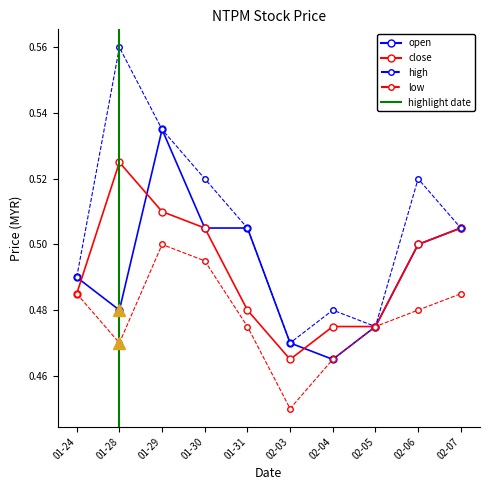

Read the low value at 01-29.

0.5